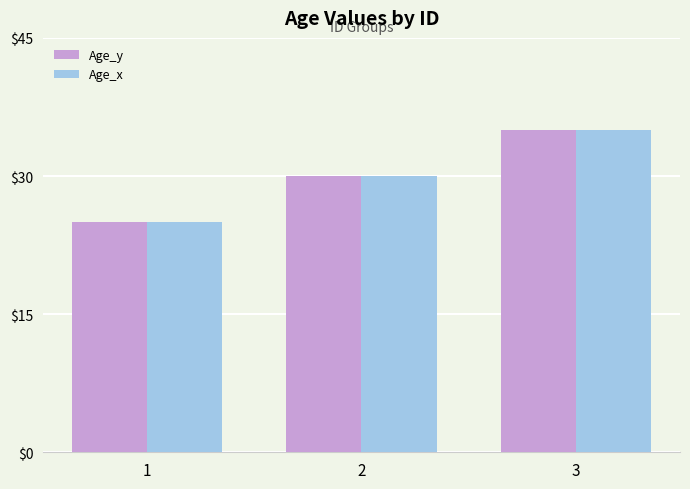

The value of Age_y at 1 is 40. True or false?

False